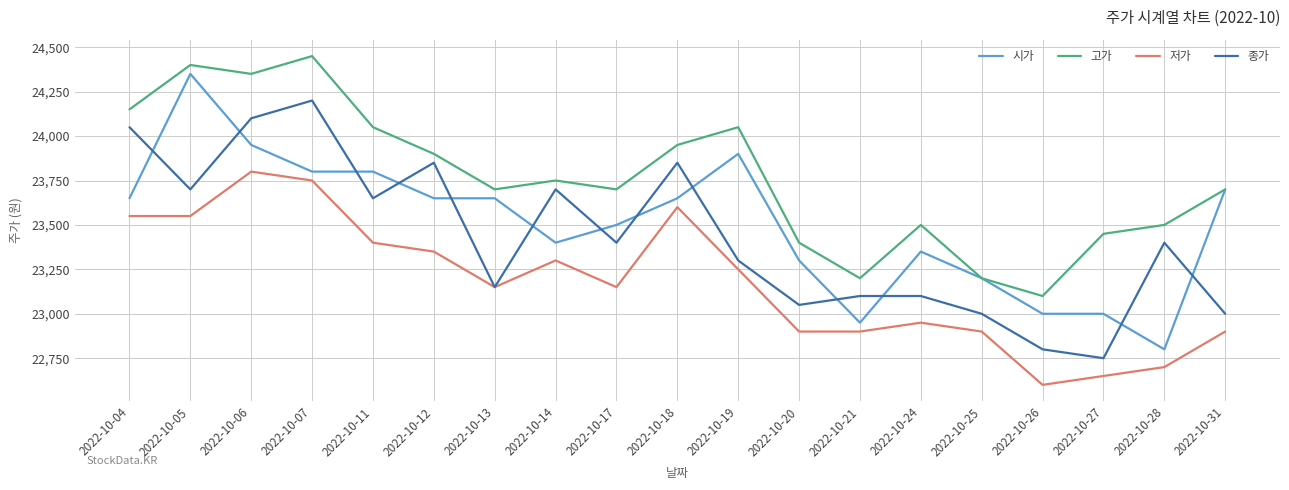

How many categories are shown in the chart?

19